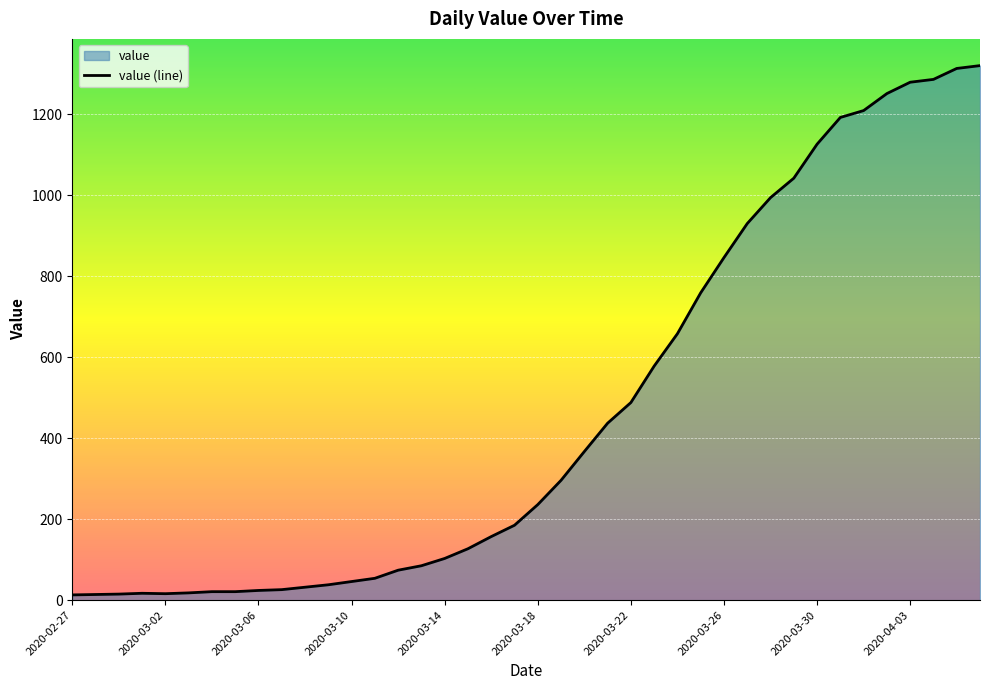

How many data points are above 236?

19